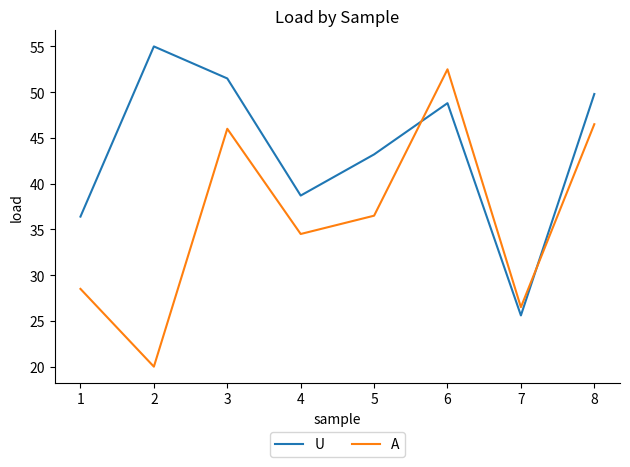

At which label does U reach its peak?

2